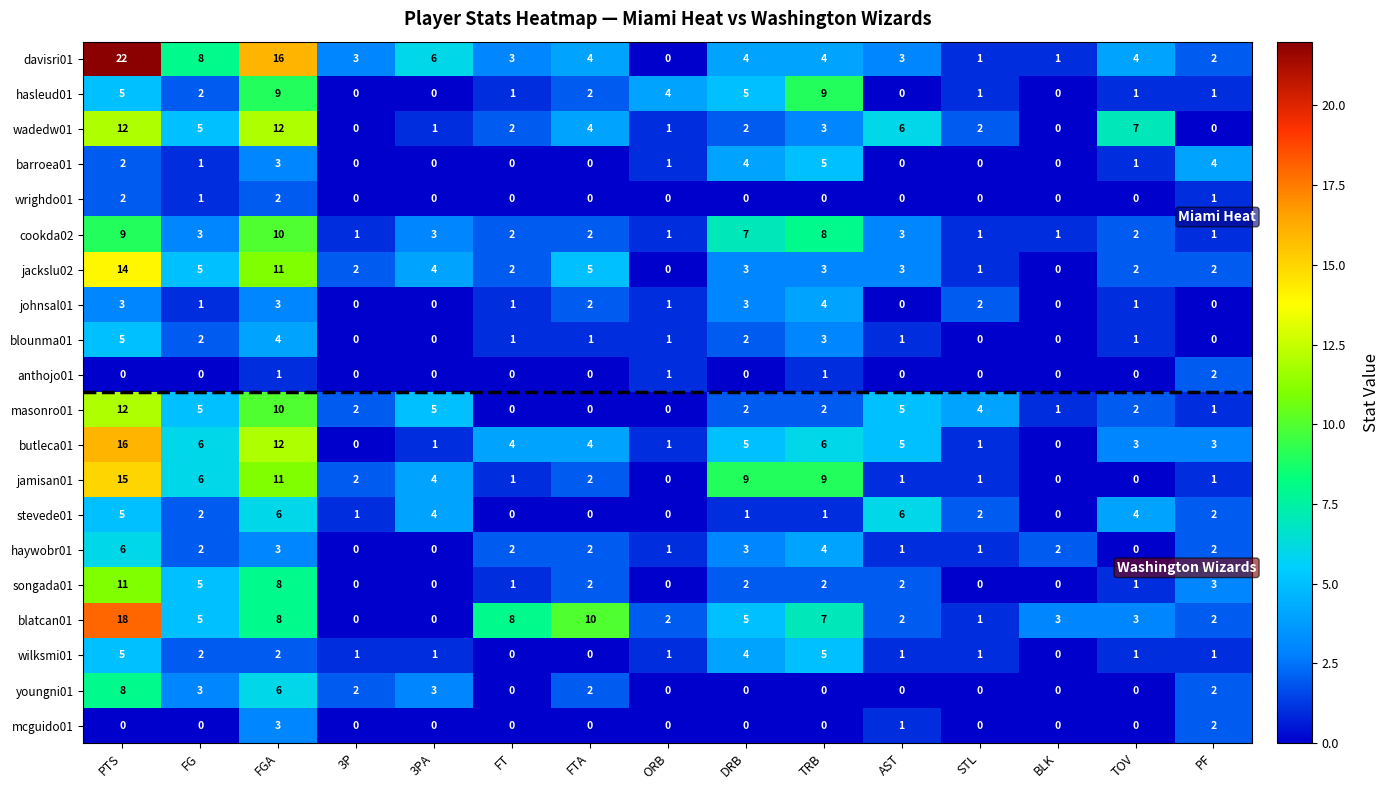

The value of davisri01 at TOV is 6. True or false?

False